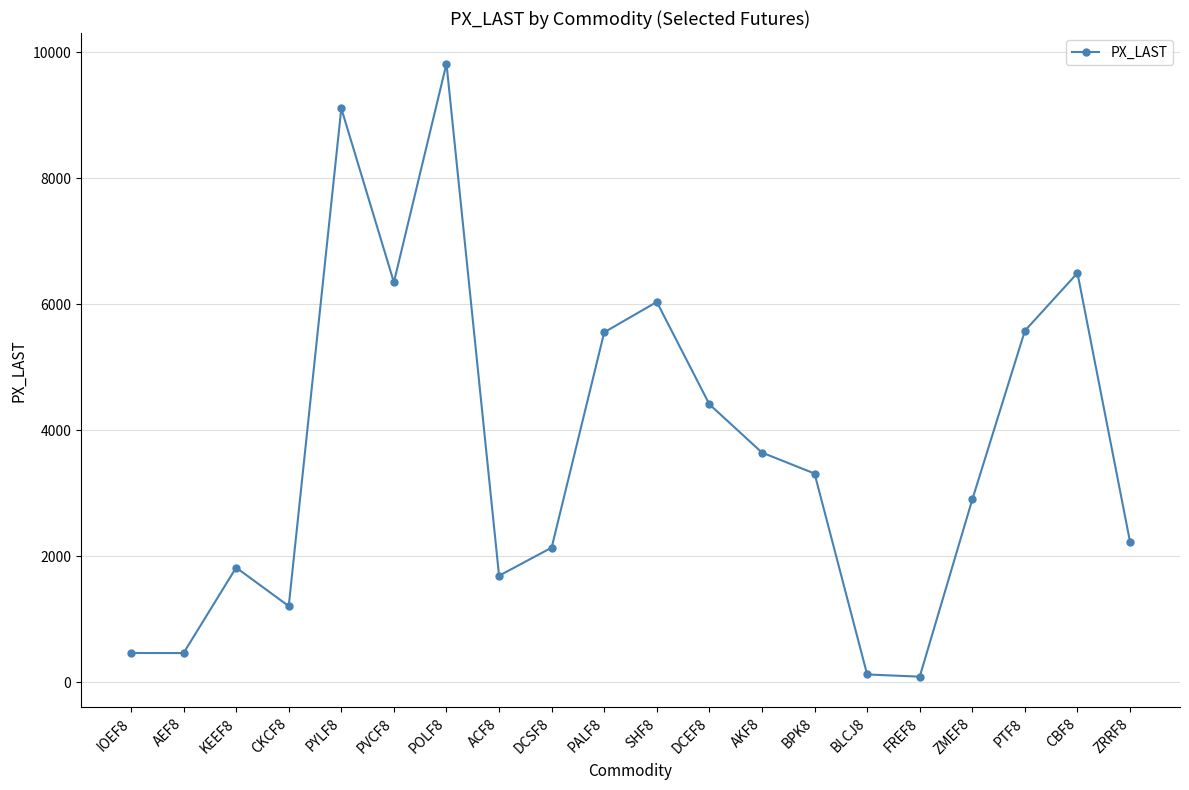

What is the difference between the maximum and minimum values?

9730.4